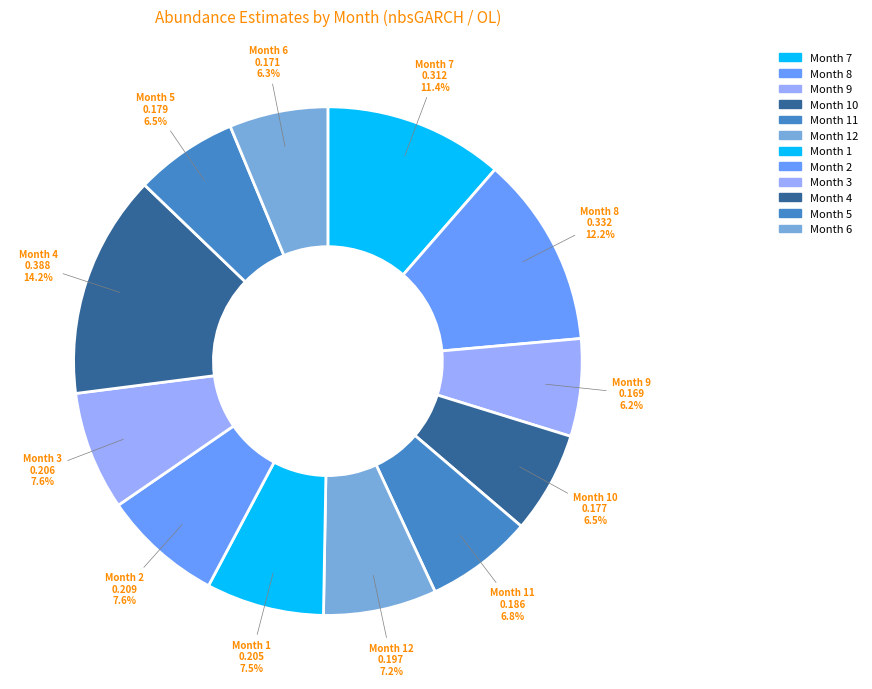

Combined, do Month 11 and Month 8 account for over 50%?

No